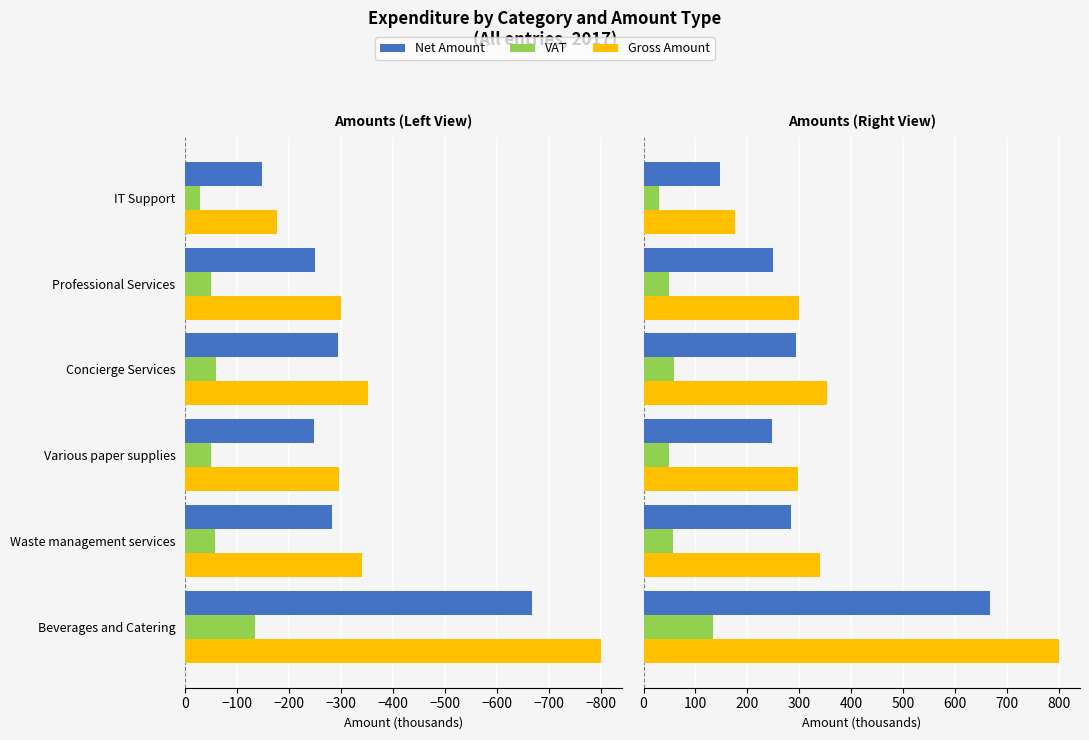

What is the average value of the Gross Amount series?

377.7